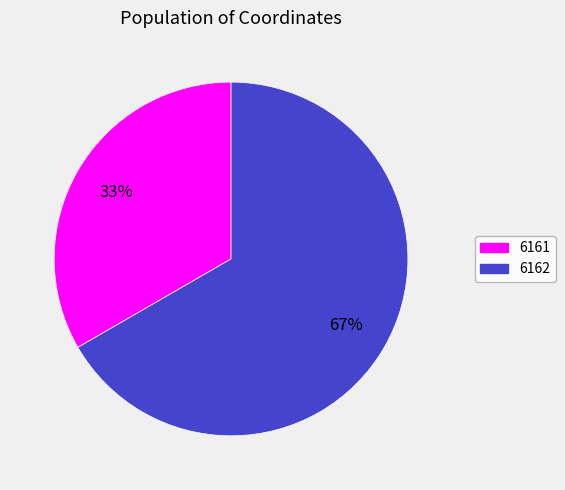

To the nearest percent, what percentage of the pie is 6162?

67%